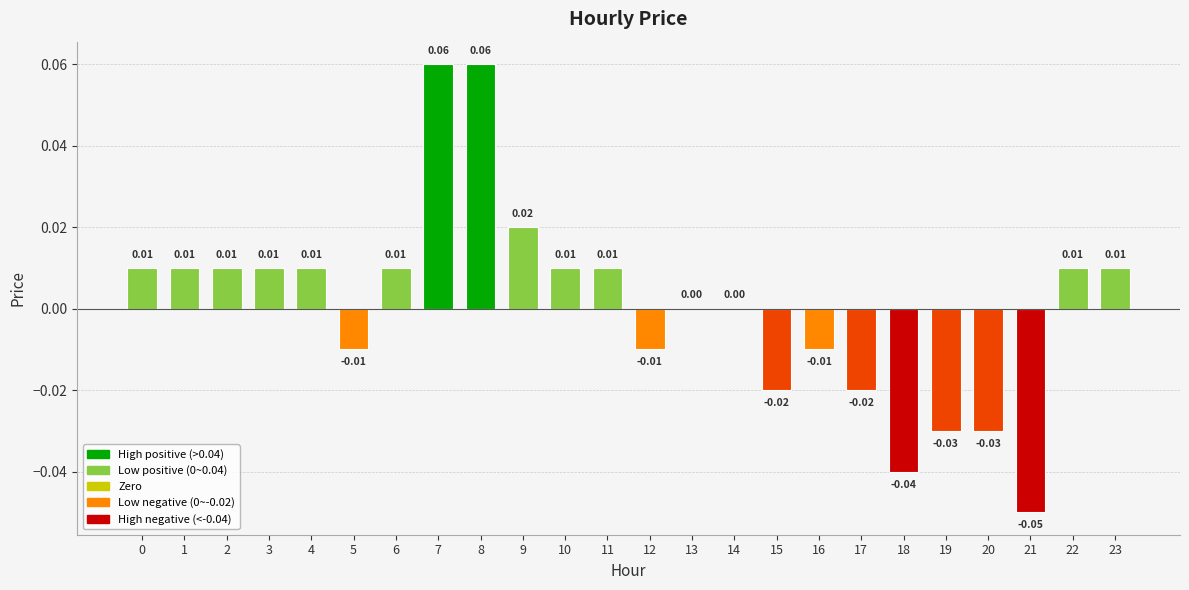

Which has a higher value, 21 or 7?

7